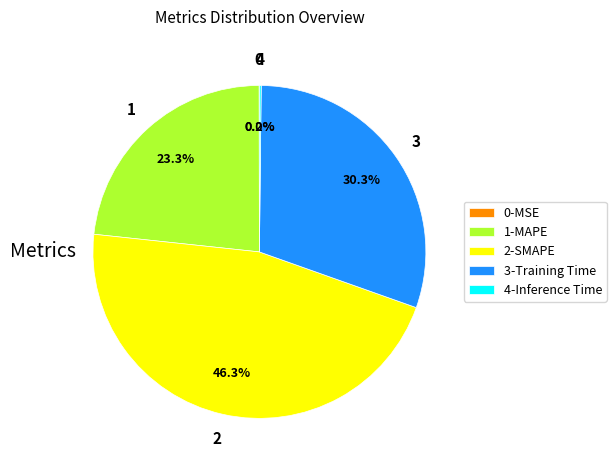

What is the largest slice in the pie chart?

2-SMAPE